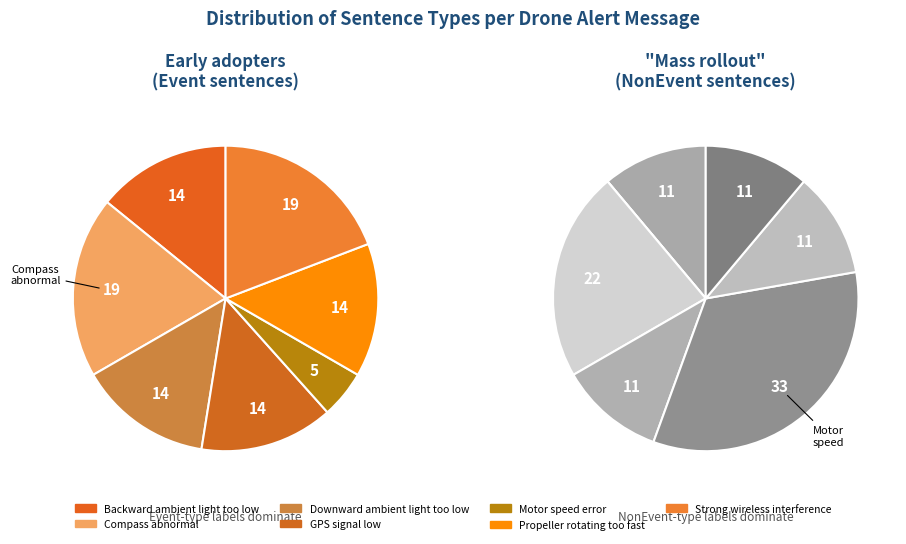

Is there any slice that represents more than half of the pie?

No